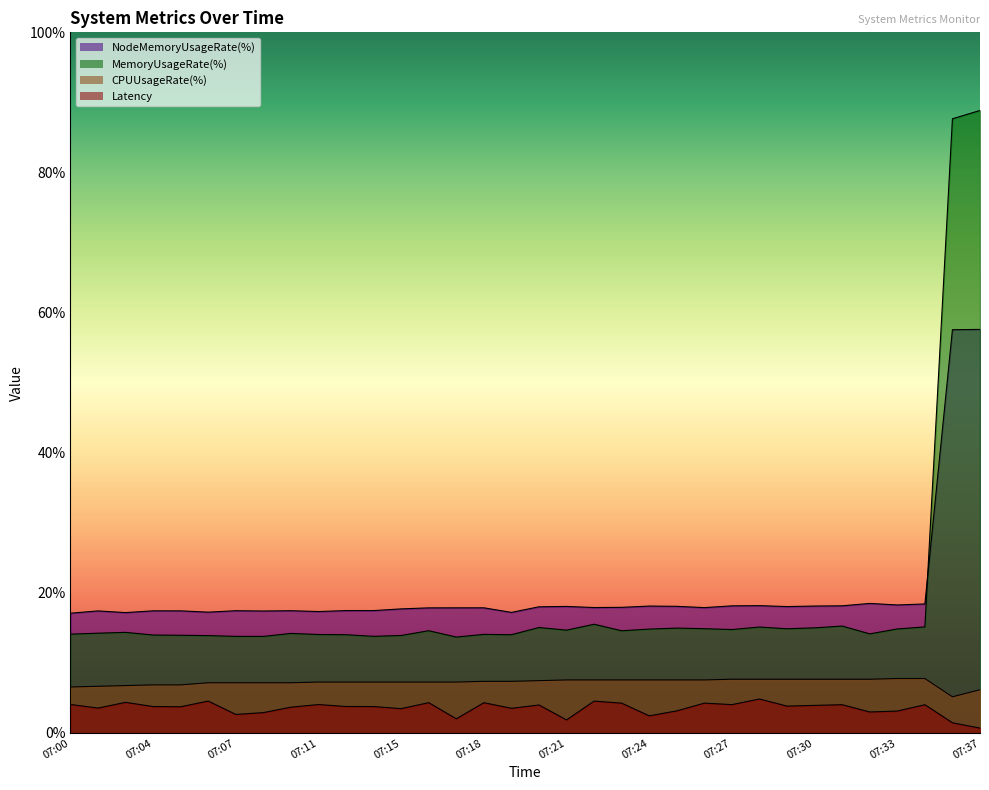

At which category is the sum across all series the highest?

07:37